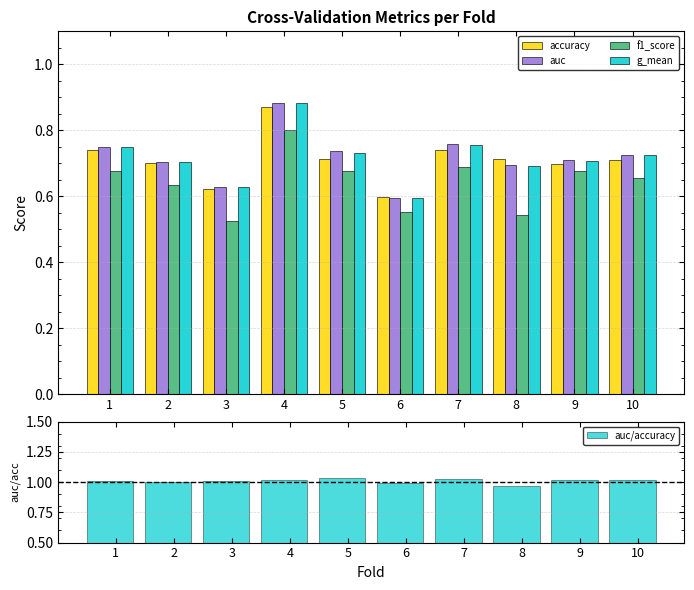

What is the value of the f1_score bar at the 7th from the left?

0.7